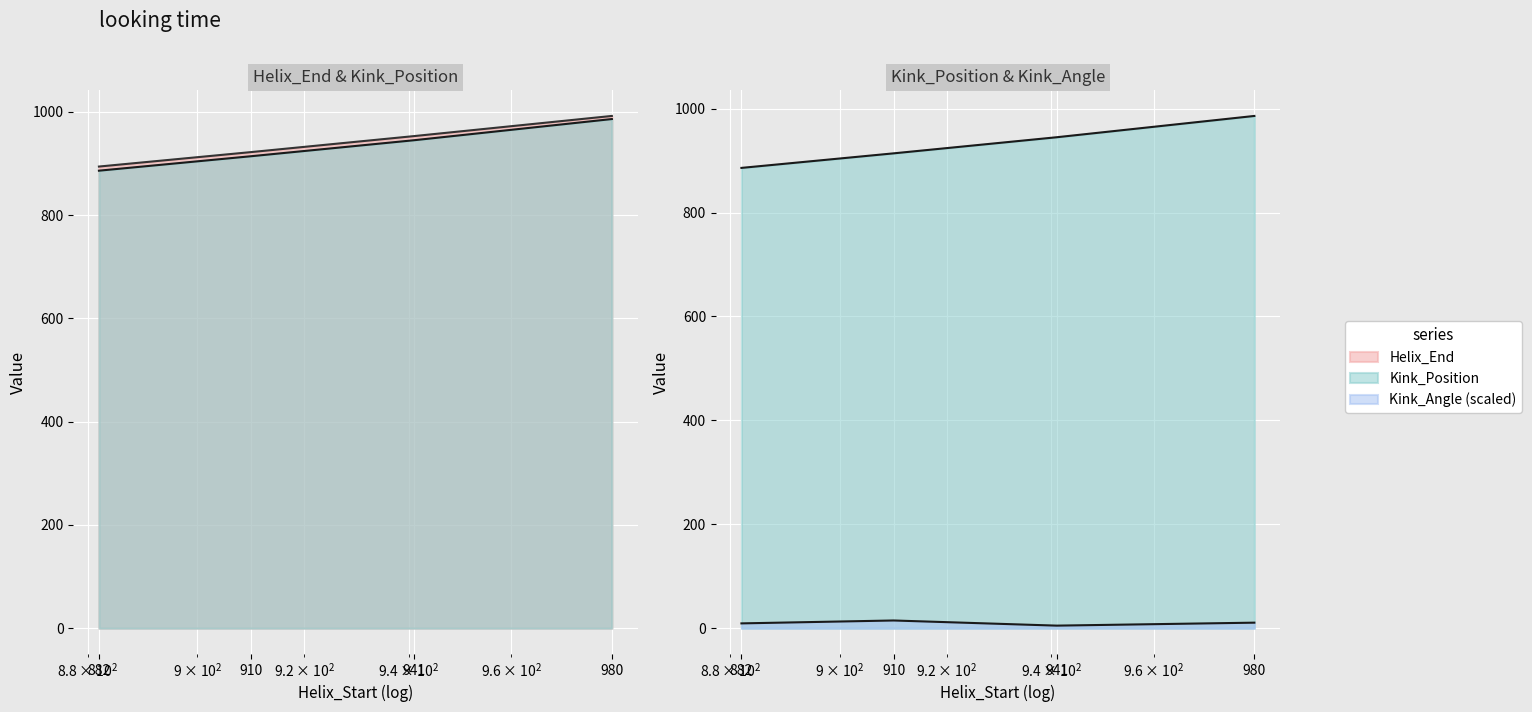

True or false: Kink_Angle and Kink_Position intersect in this chart.

False